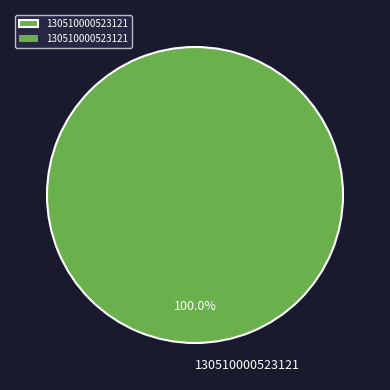

Is there any slice that represents more than half of the pie?

Yes